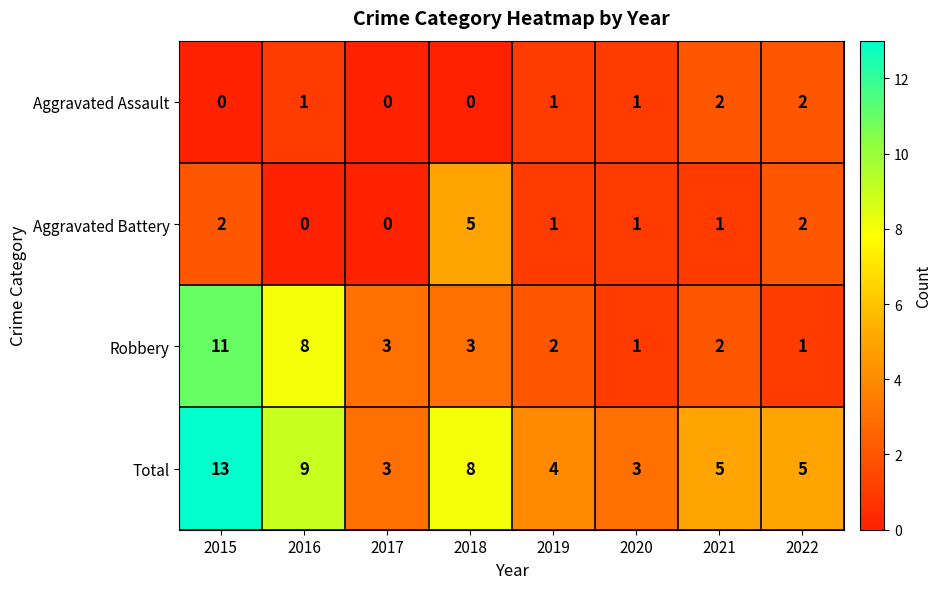

Is it true that Aggravated Assault equals 0 at 2016?

False